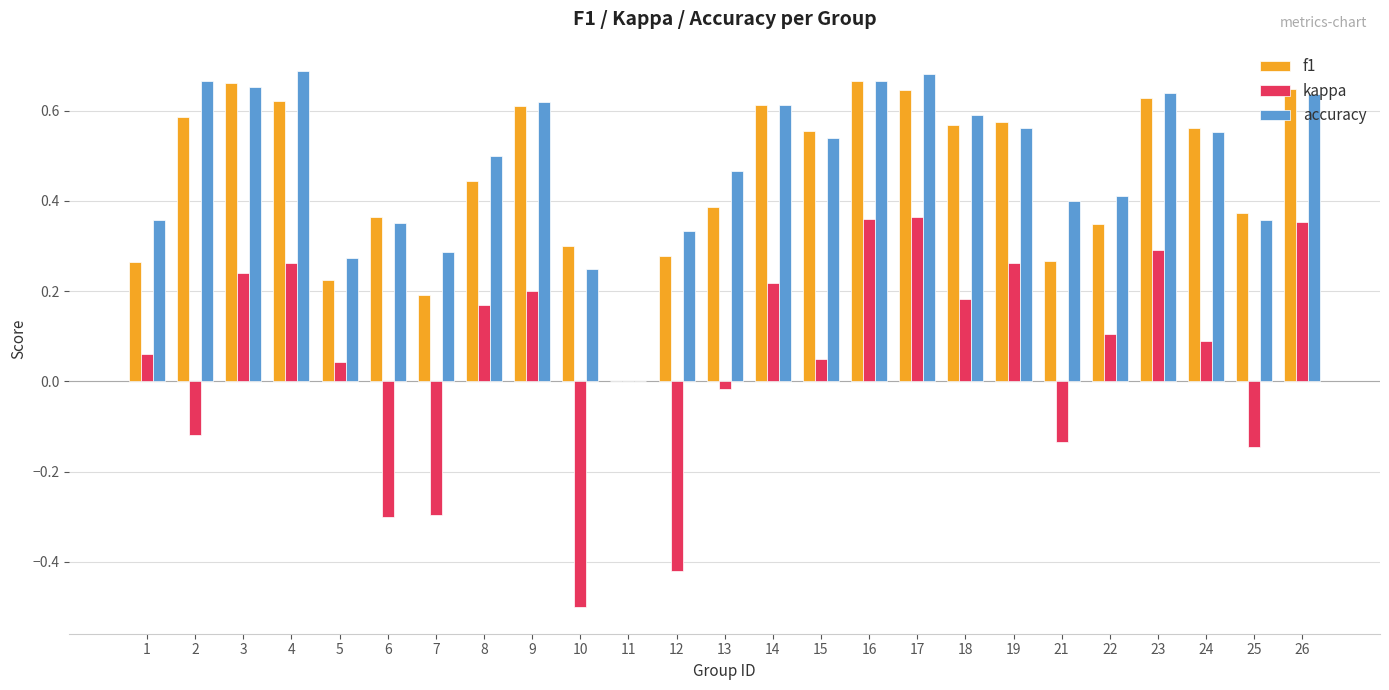

Count the f1 values in the range 0 to 1.

25